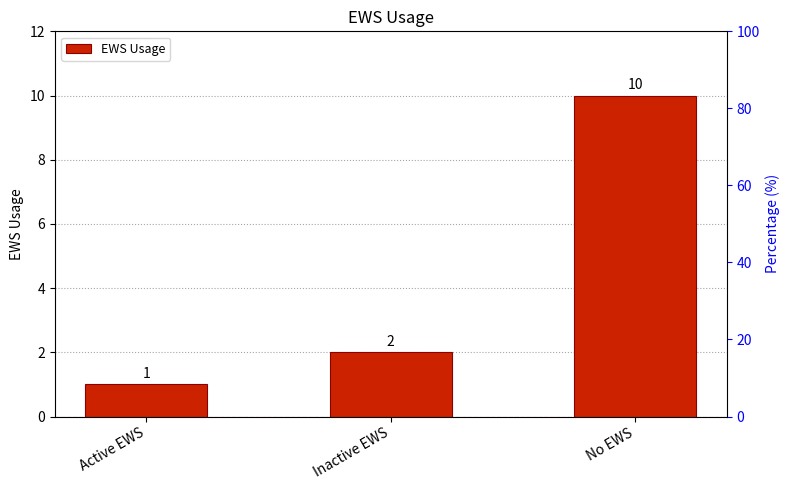

List the labels in order of value, largest first.

No EWS, Inactive EWS, Active EWS